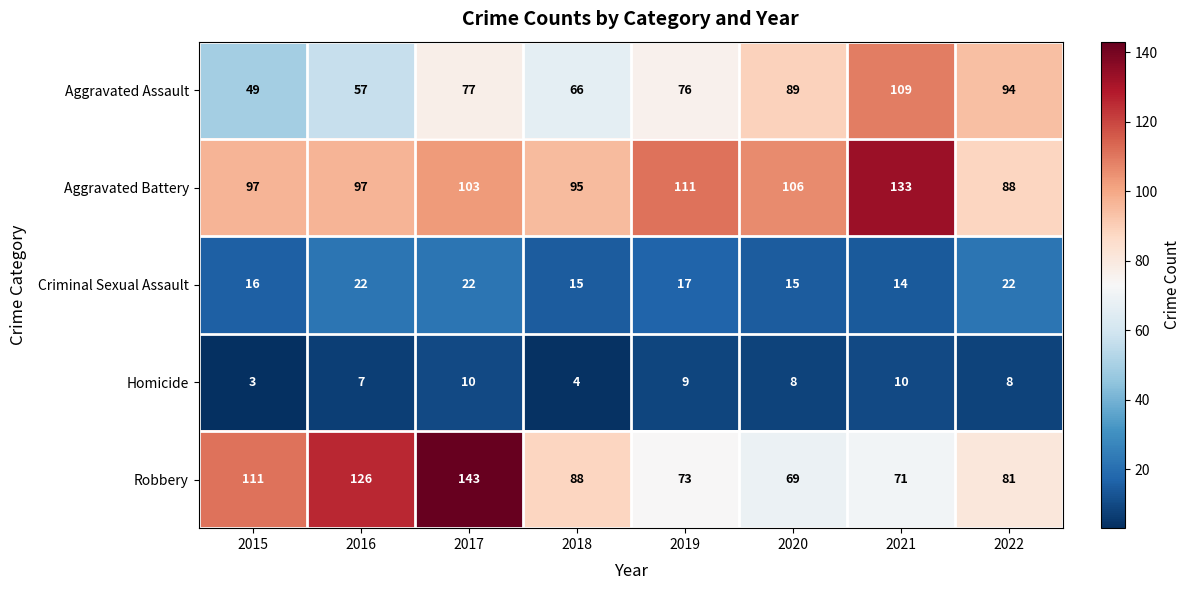

At which label does Robbery first exceed 88?

2015